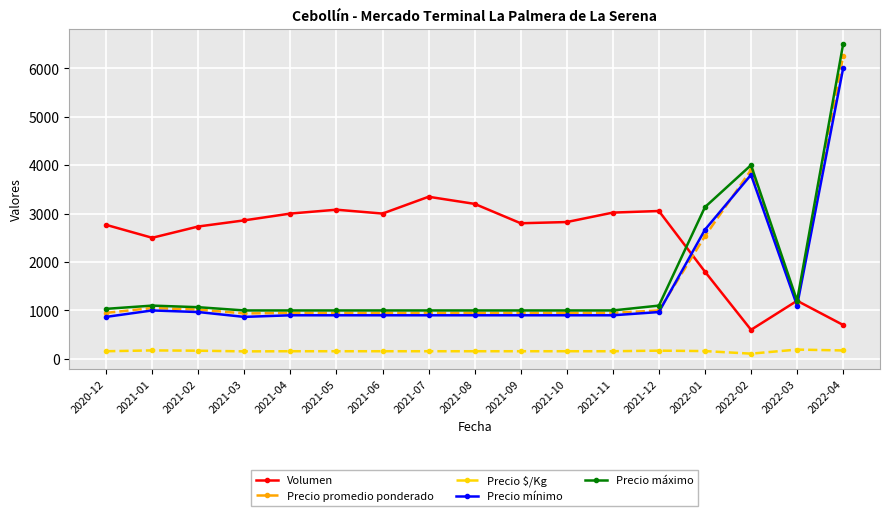

What is the highest value of the Precio máximo series?

6500